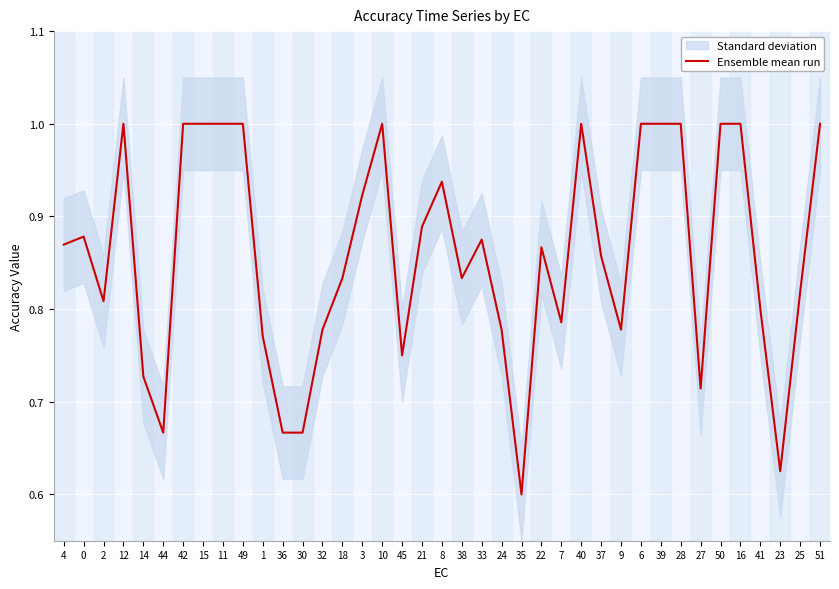

What is the sum of all values?

33.5